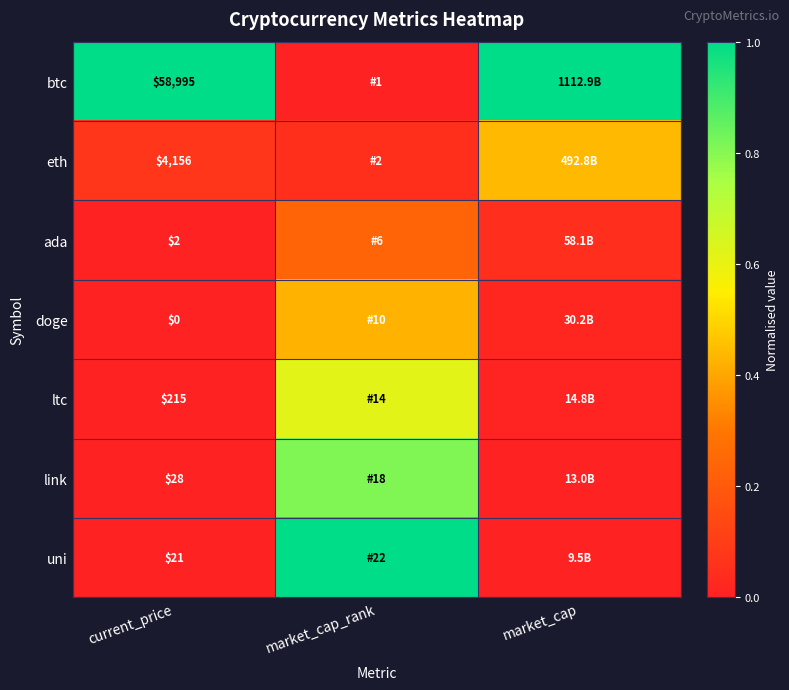

Between current_price and market_cap_rank, which is larger?

current_price